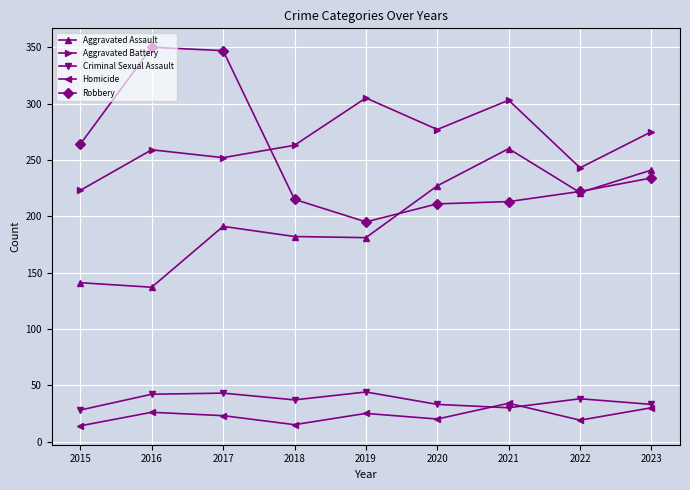

The Aggravated Battery series shows 243 at 2022. True or false?

True